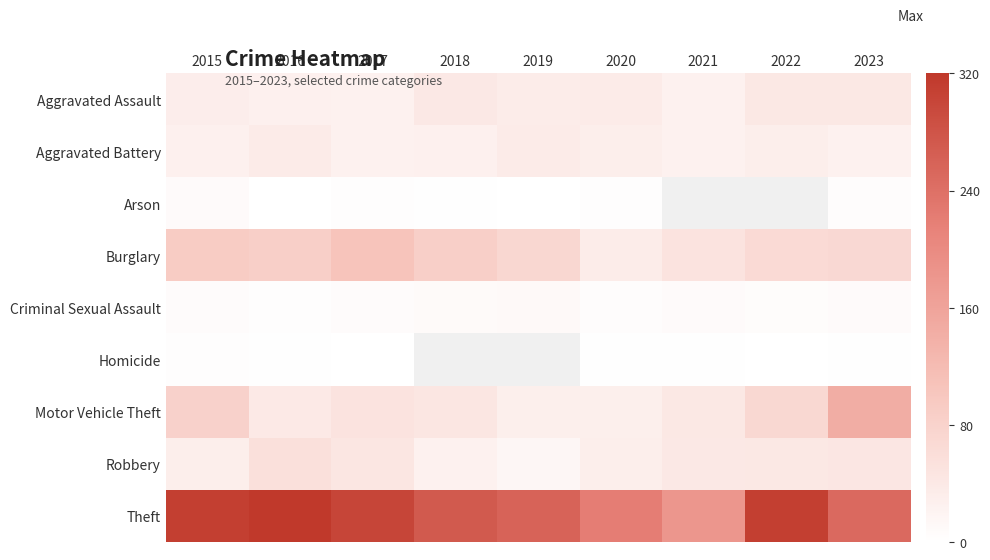

Rank the categories by Robbery value from lowest to highest.

2019, 2018, 2015, 2020, 2021, 2022, 2023, 2017, 2016